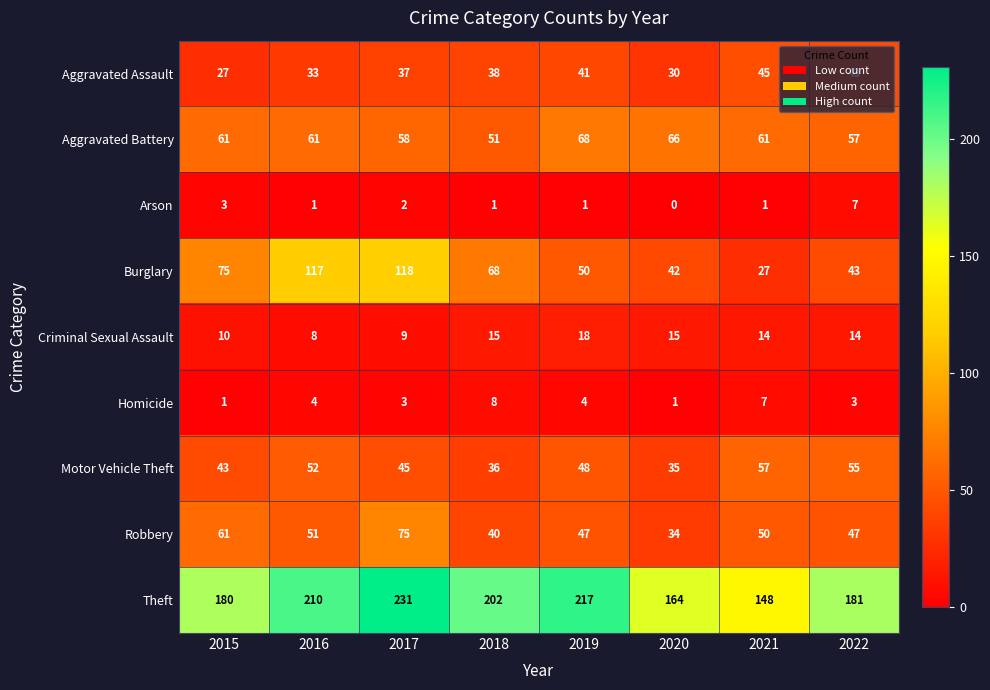

Which series has the largest range (max minus min)?

Burglary